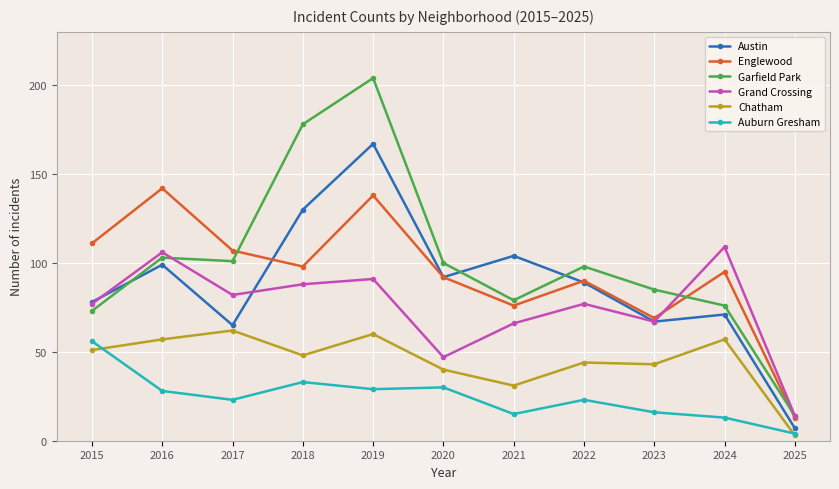

Is the value of Garfield Park at 2024 greater than the value of Grand Crossing at 2018?

No